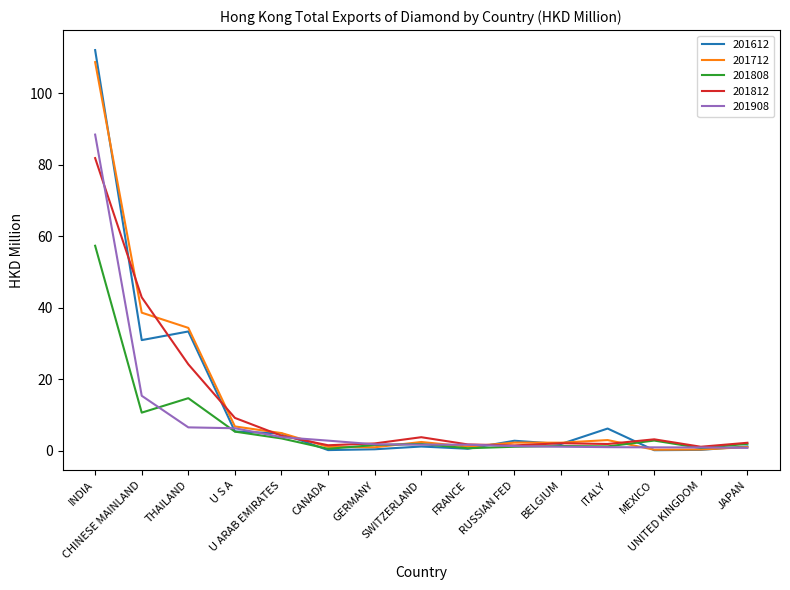

At ITALY, list the series in order from smallest to largest.

201908, 201808, 201812, 201712, 201612